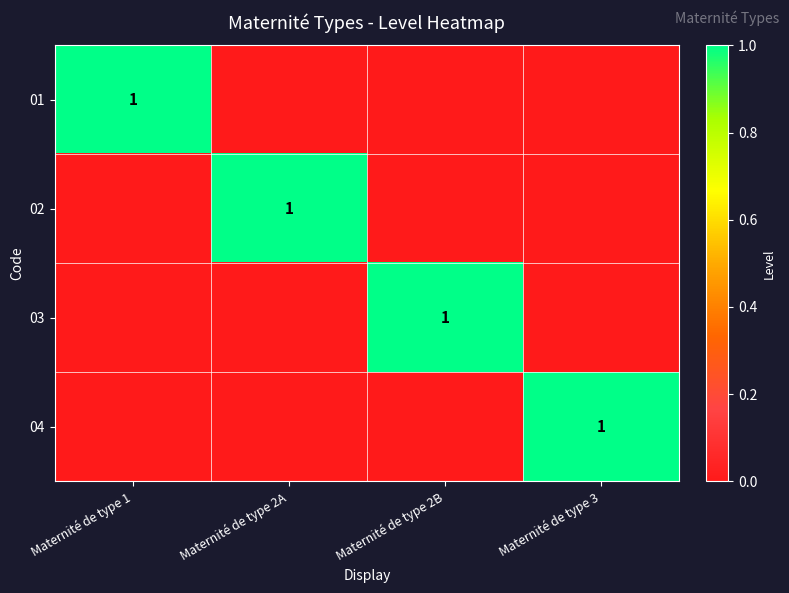

At which category does the chart reach its minimum across all series?

Maternité de type 2A